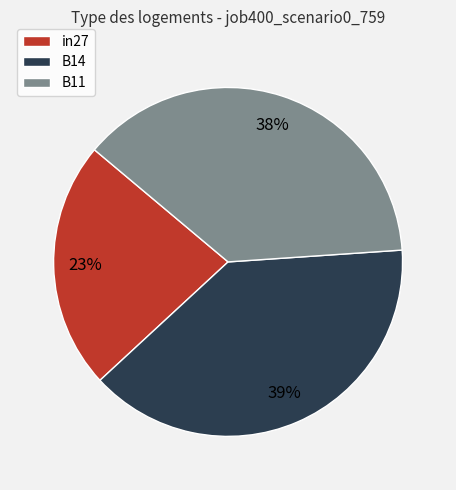

How many segments does this pie chart have?

3